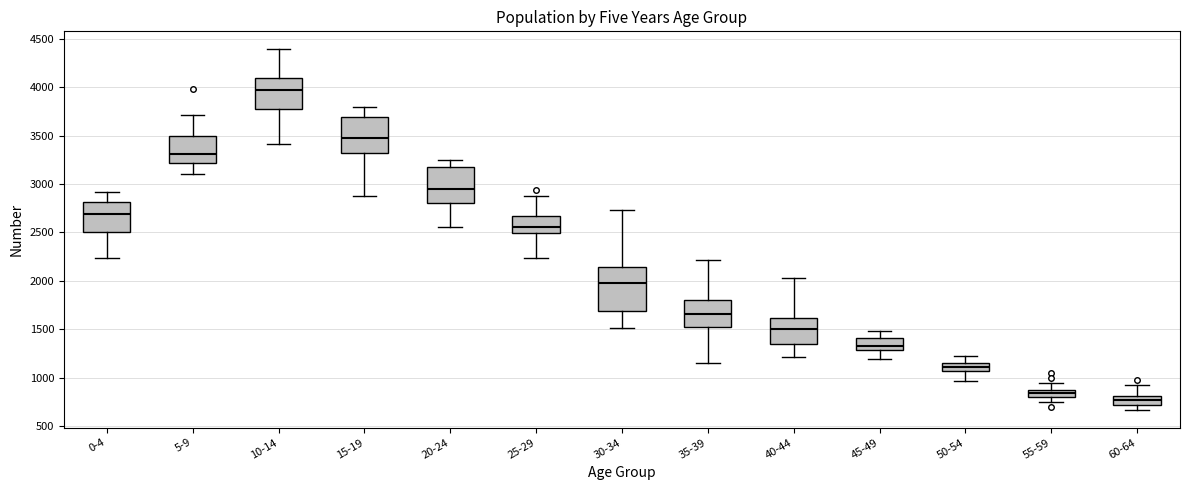

Comparing the boxes themselves (not the whiskers), which one is the tallest?

30-34